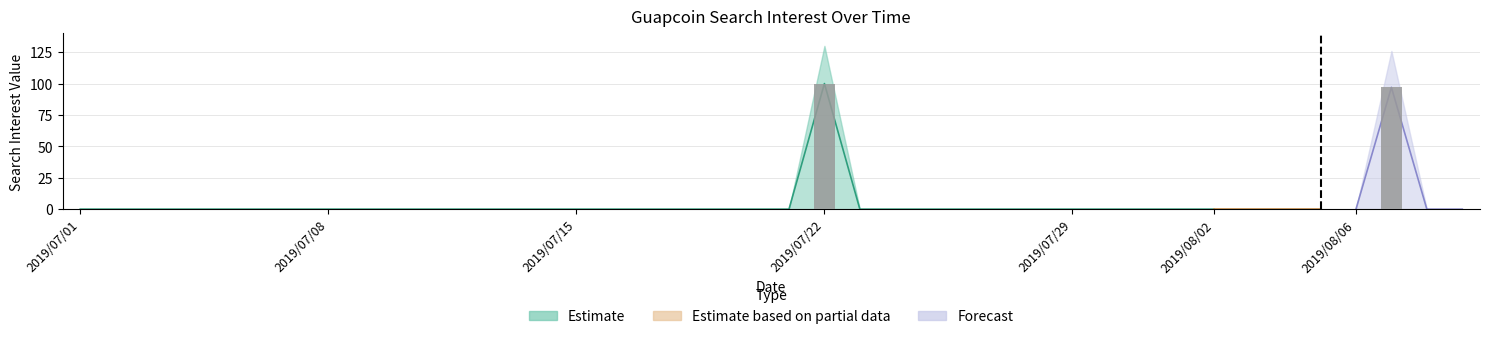

The chart shows a value of 0 at 8. True or false?

True